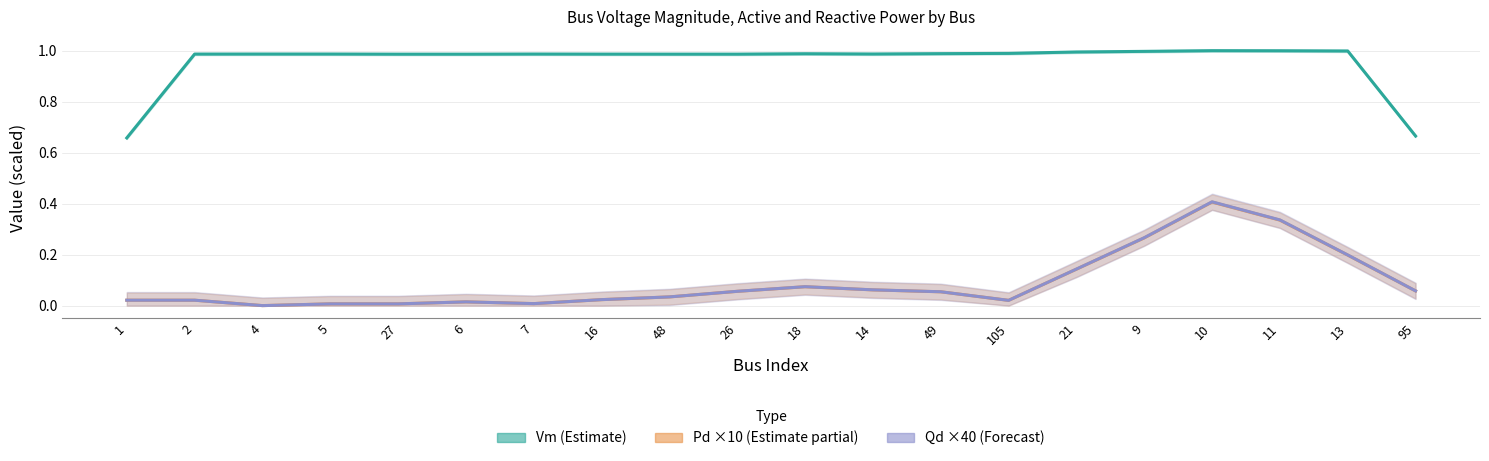

Which series has the largest total across all categories?

Vm (Estimate)